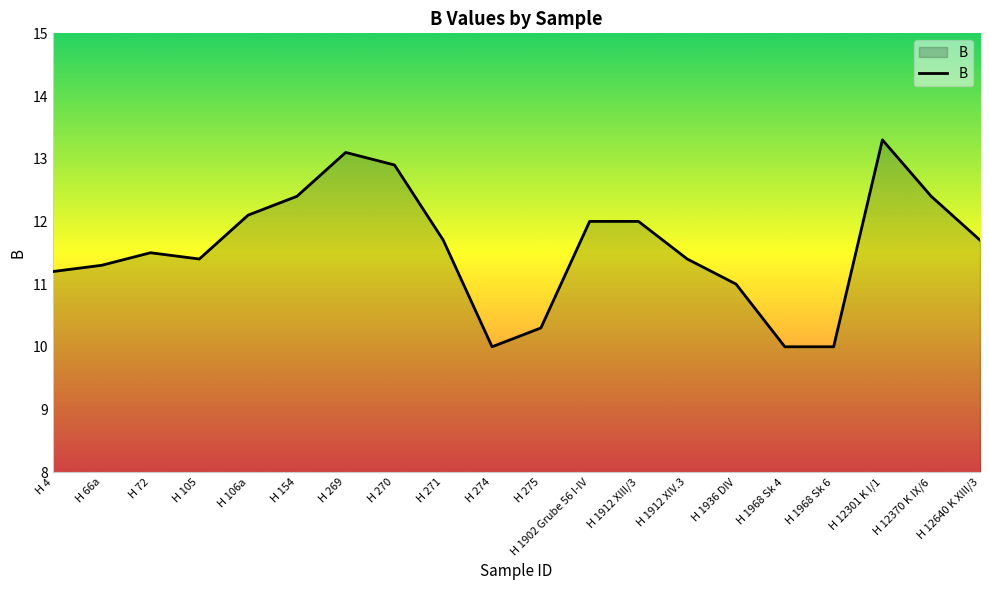

Reading left to right, what are all the values shown in this chart?

H 4=11.2	H 66a=11.3	H 72=11.5	H 105=11.4	H 106a=12.1	H 154=12.4	H 269=13.1	H 270=12.9	H 271=11.7	H 274=10.0	H 275=10.3	H 1902 Grube 56 I-IV=12.0	H 1912 XIII/3=12.0	H 1912 XIV.3=11.4	H 1936 DIV=11.0	H 1968 Sk 4=10.0	H 1968 Sk 6=10.0	H 12301 K I/1=13.3	H 12370 K IX/6=12.4	H 12640 K XIII/3=11.7